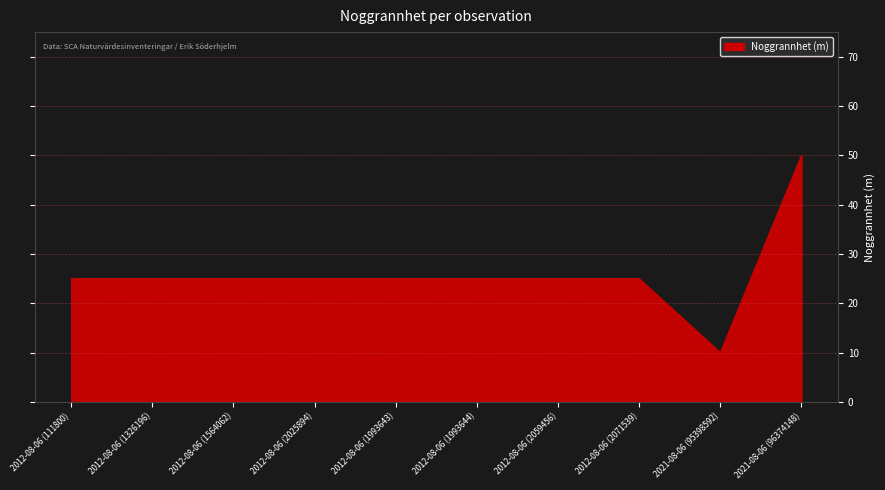

What is the smallest value displayed?

10